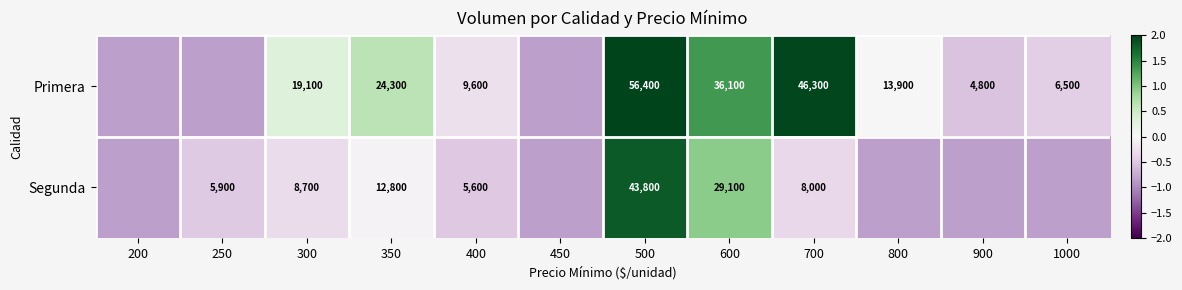

Rank the series at 400 from highest to lowest value.

Primera, Segunda